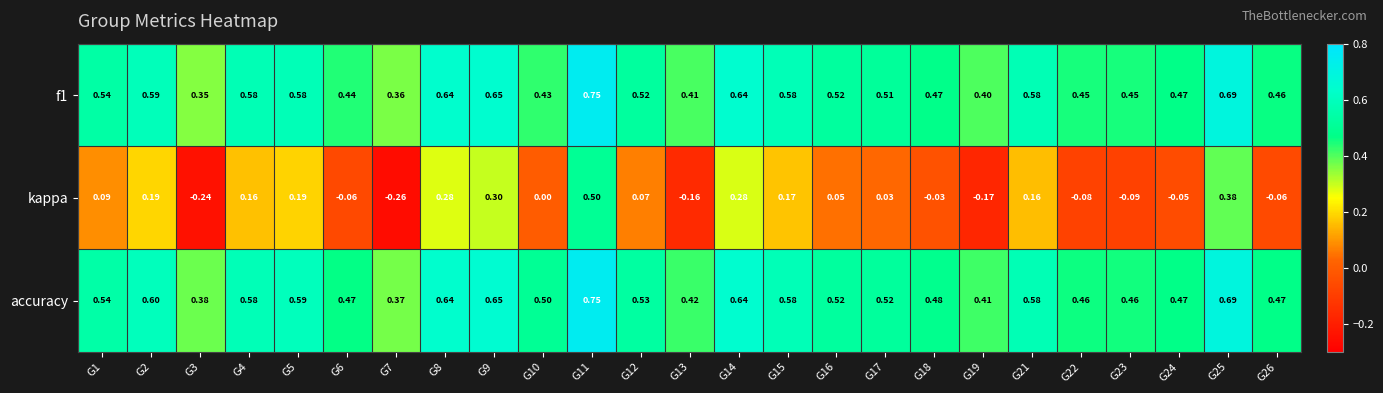

At how many categories does at least one series exceed 0?

25